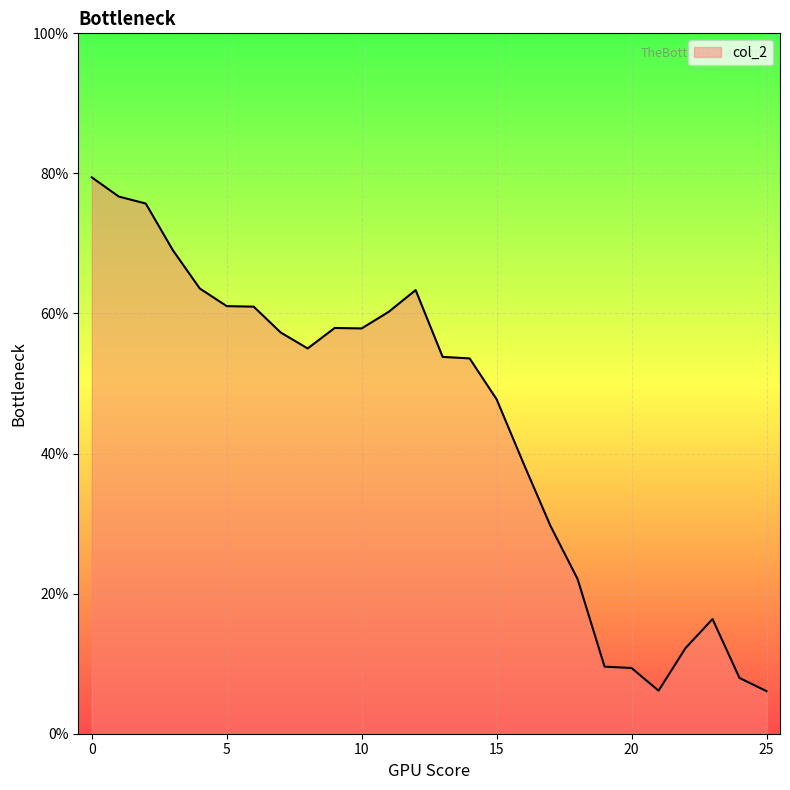

List the labels in order of value, largest first.

0, 1, 2, 3, 4, 12, 5, 6, 11, 9, 10, 7, 8, 13, 14, 15, 16, 17, 18, 23, 22, 19, 20, 24, 21, 25